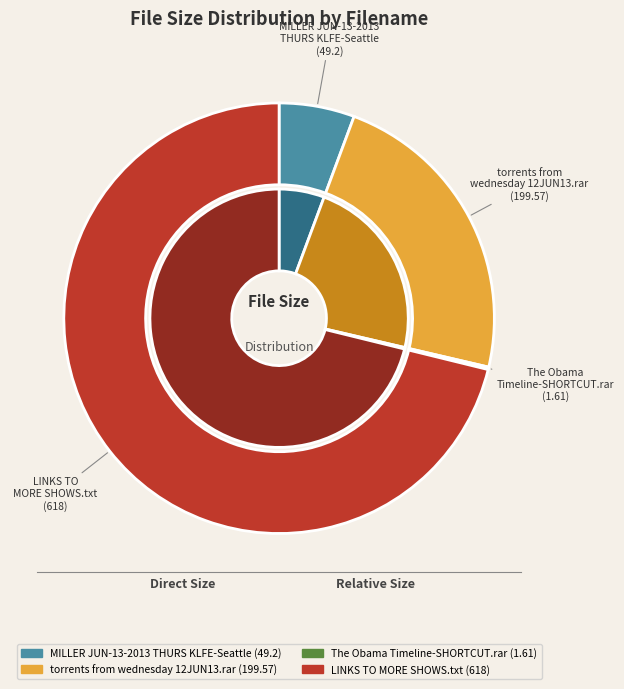

Which category accounts for the majority?

LINKS TO MORE SHOWS.txt